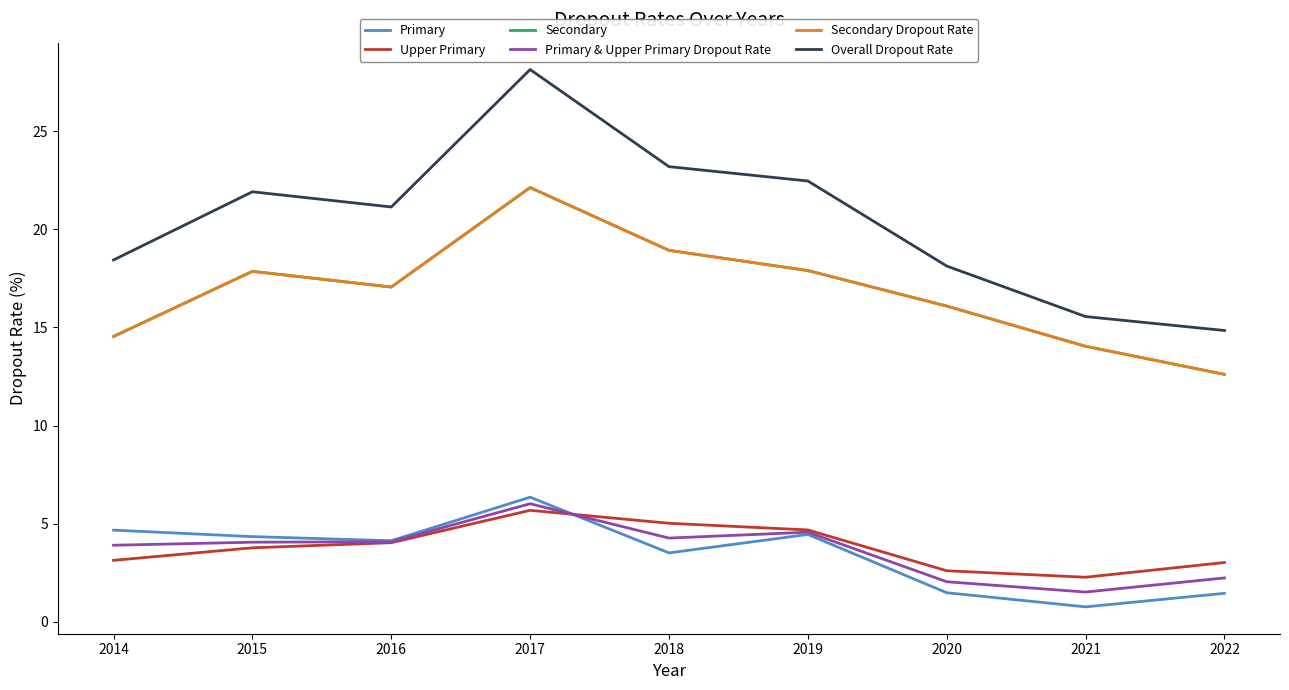

In Upper Primary, how many points are higher than both neighbors (excluding endpoints)?

1